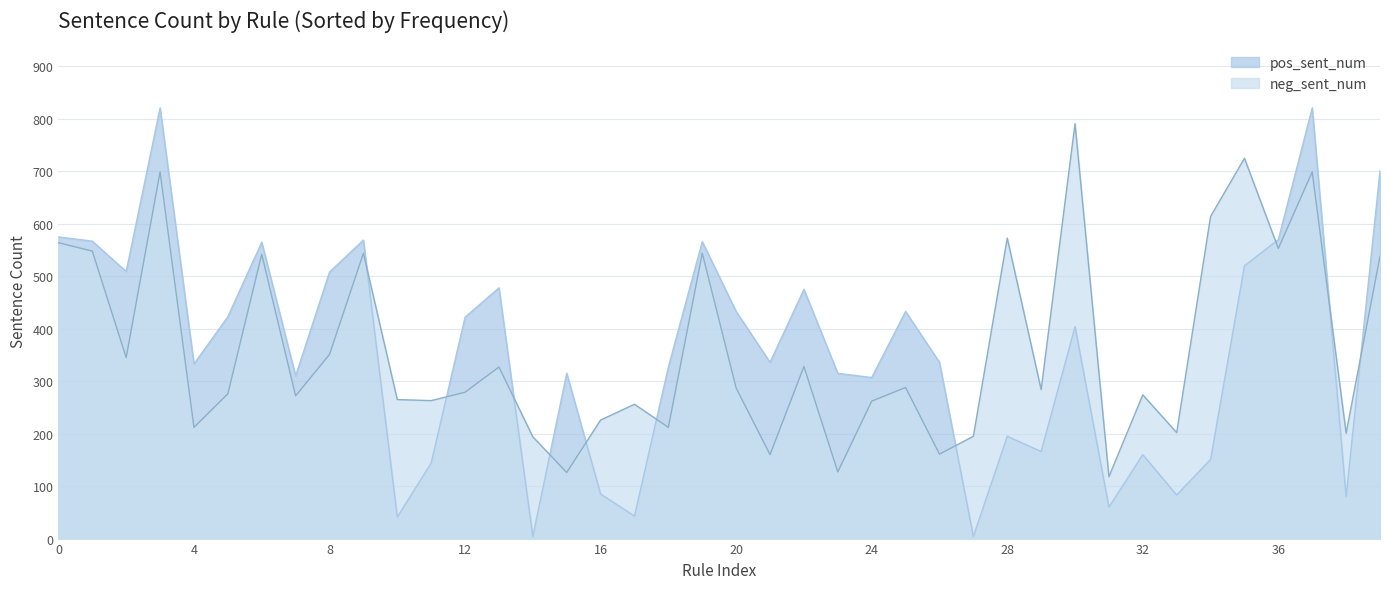

What is the value of the neg_sent_num point at the 37th from the left?

553